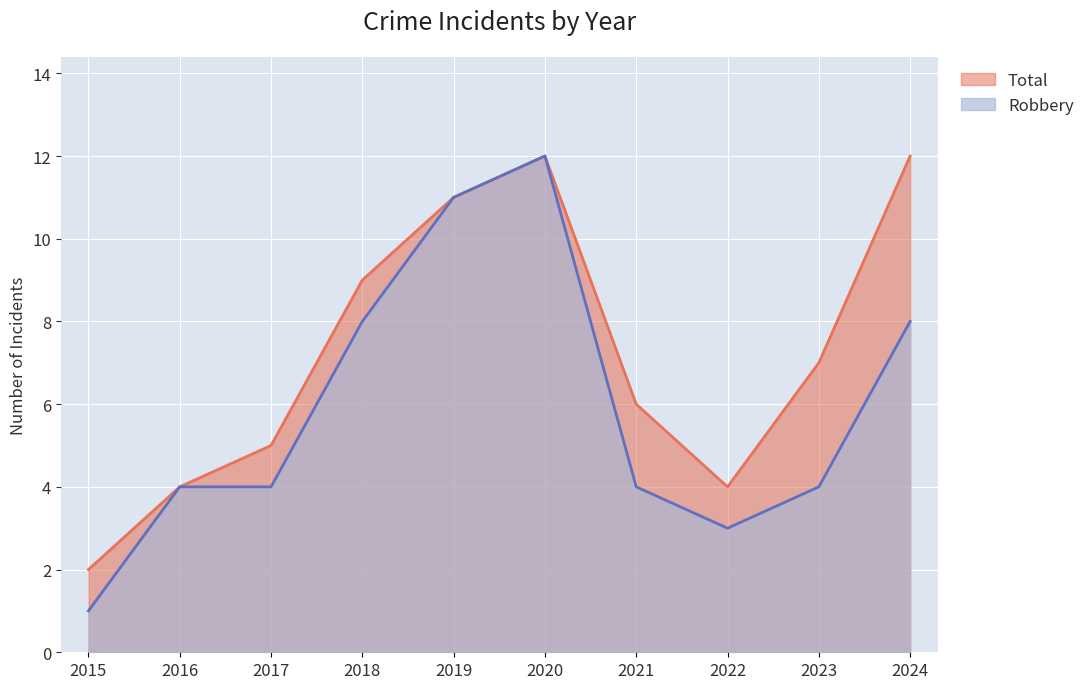

How many lines are shown in the chart?

2